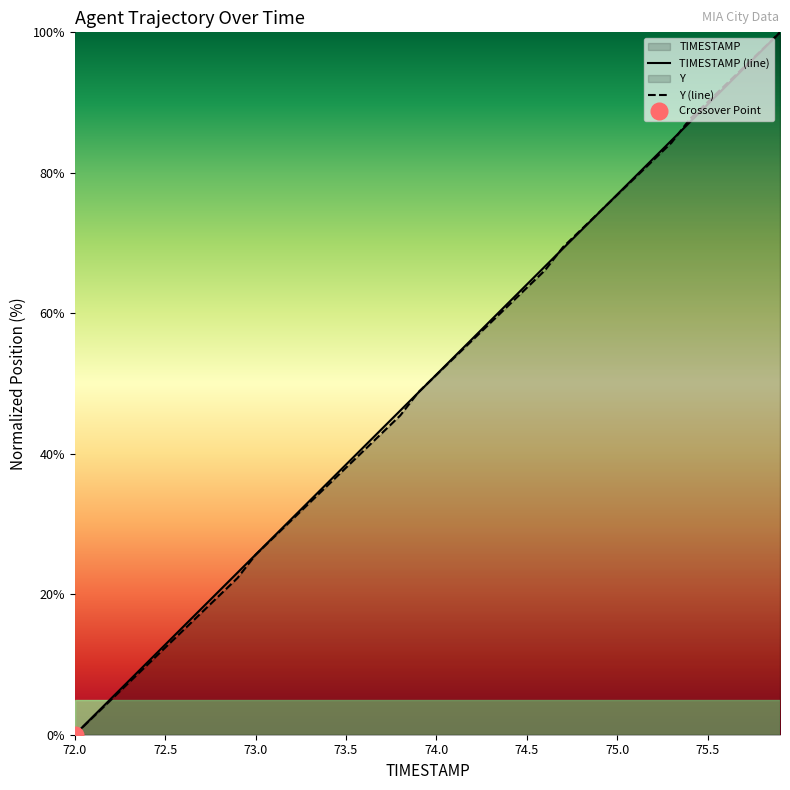

At how many categories does at least one series exceed 60?

16